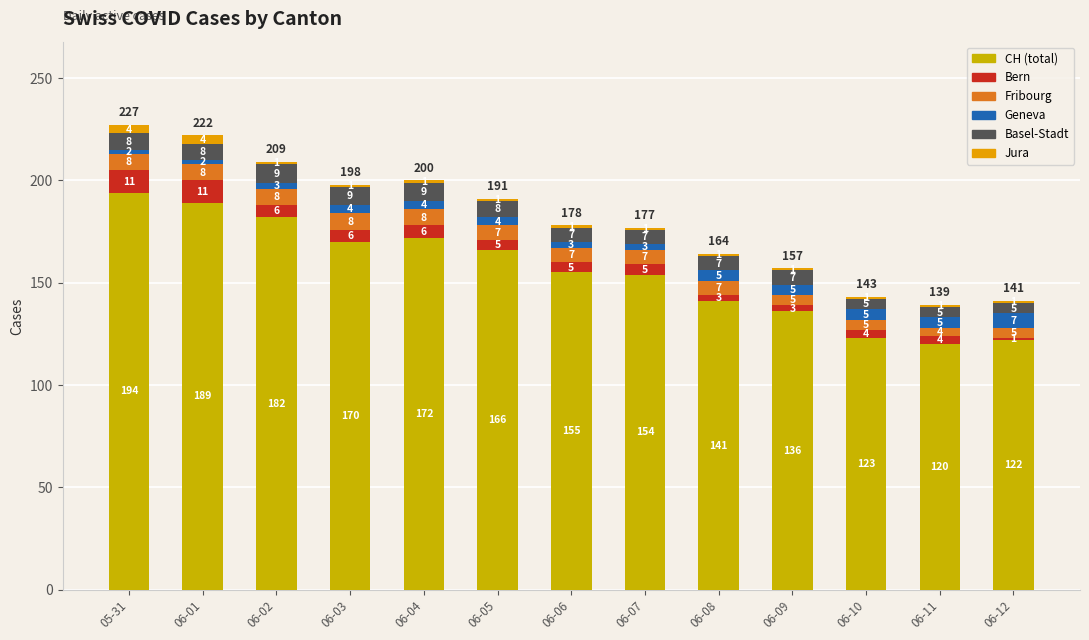

Is it true that Jura equals 1 at 06-12?

True